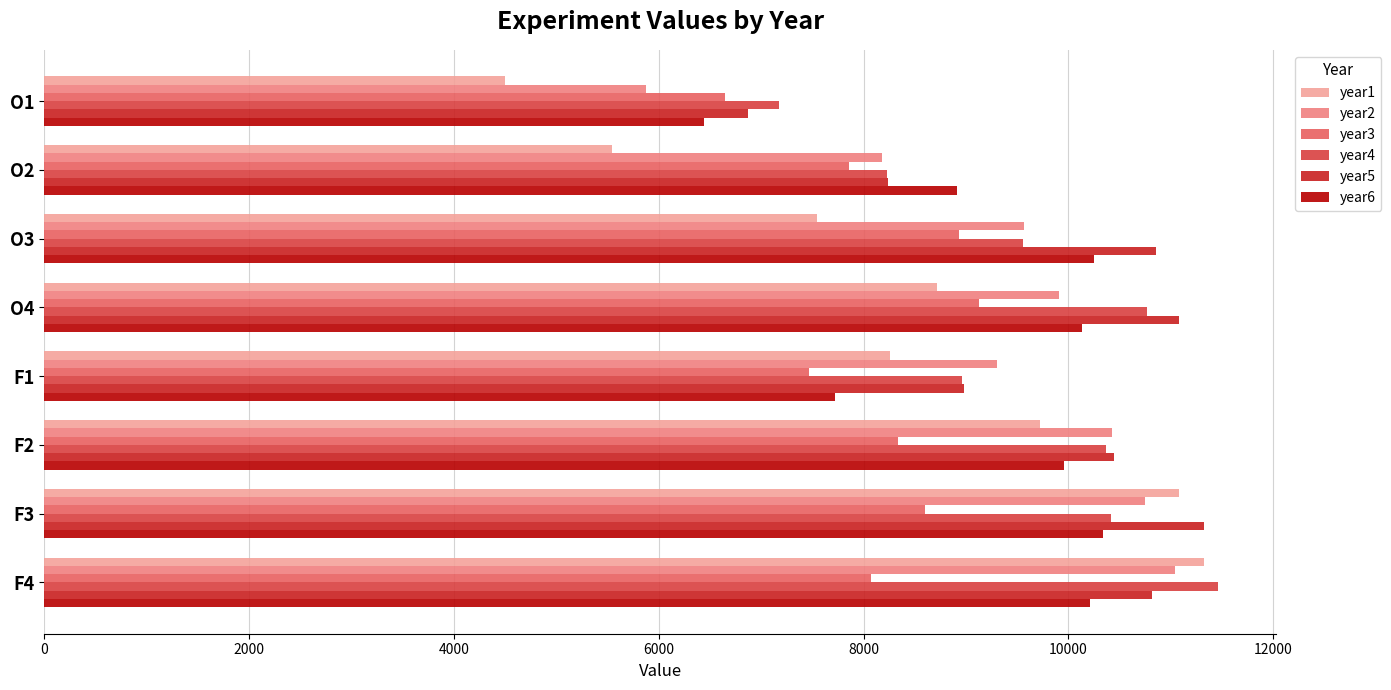

Which series has the largest total across all categories?

year5